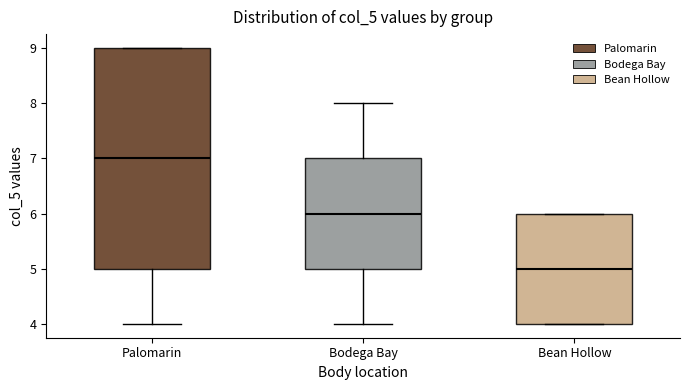

Reading left to right, transcribe this box plot: for each box, give where its median line is, the range the box spans, and where its two whiskers end, as read against the y-axis. The values are not printed on the chart, so give them approximately, as read against the axis.

Palomarin: median 7, box 5 to 9, whiskers 4 to 9
Bodega Bay: median 6, box 5 to 7, whiskers 4 to 8
Bean Hollow: median 5, box 4 to 6, whiskers 4 to 6